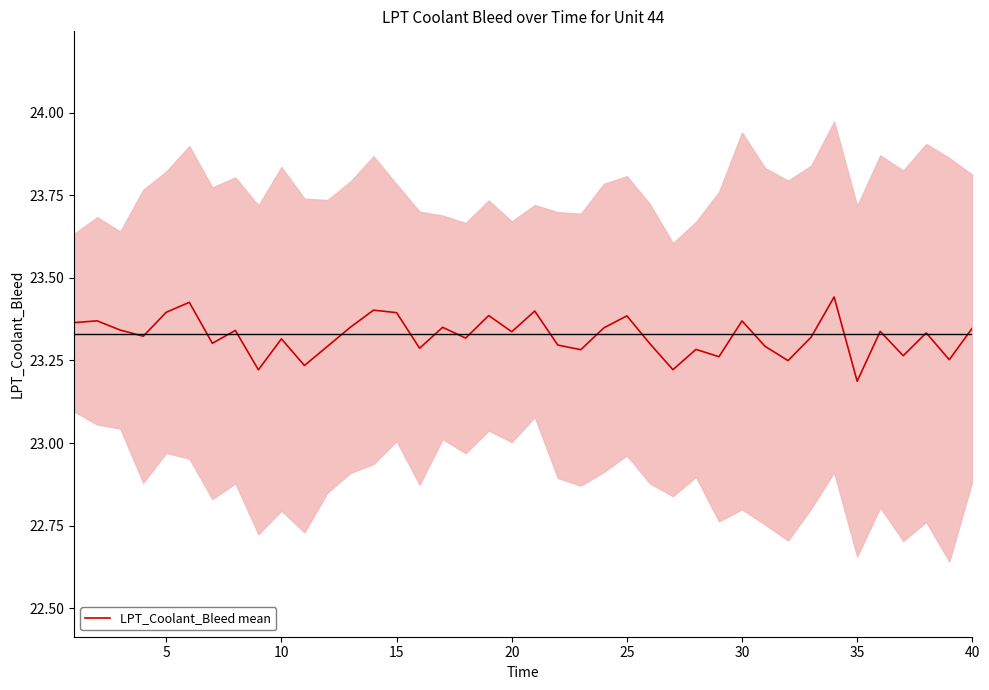

Reading left to right, what are all the values shown in this chart?

23.4	23.4	23.3	23.3	23.4	23.4	23.3	23.3	23.2	23.3	23.2	23.3	23.4	23.4	23.4	23.3	23.4	23.3	23.4	23.3	23.4	23.3	23.3	23.3	23.4	23.3	23.2	23.3	23.3	23.4	23.3	23.2	23.3	23.4	23.2	23.3	23.3	23.3	23.3	23.3